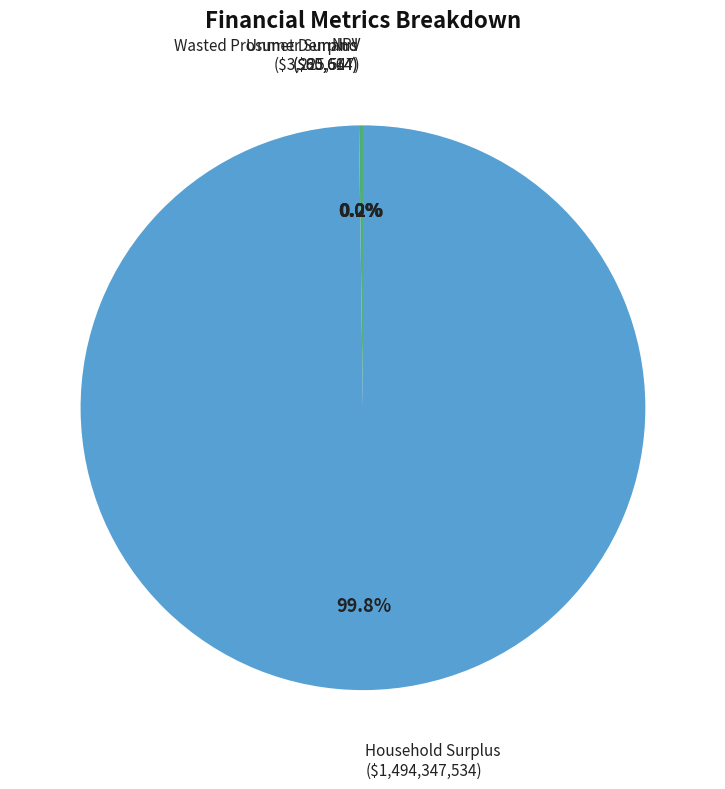

Which slice is the largest?

Household Surplus